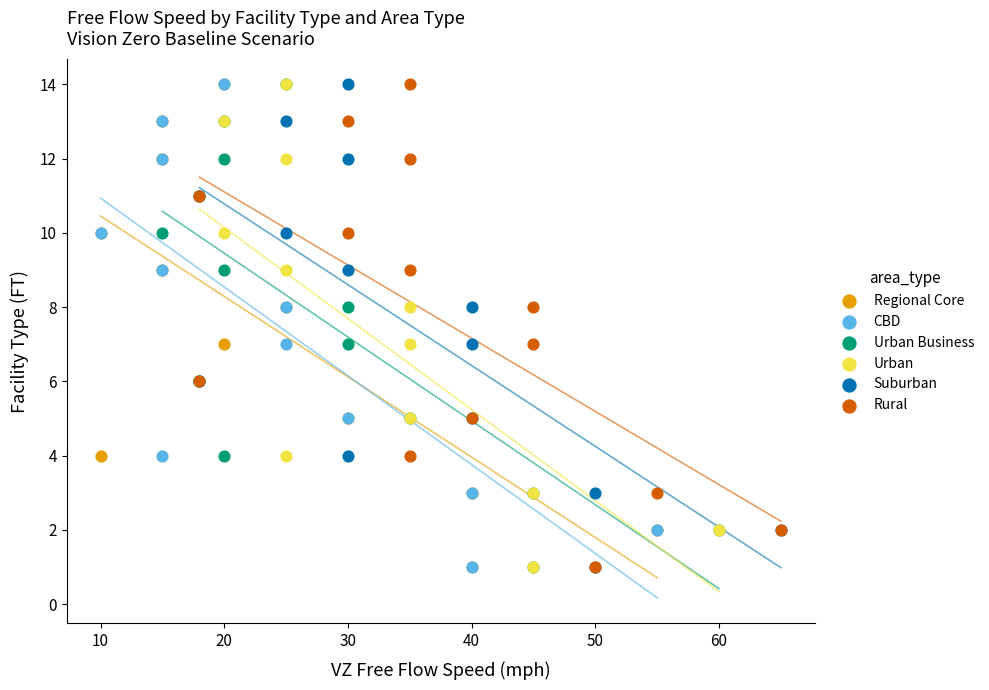

What are all the series names shown in the legend?

Regional Core, CBD, Urban Business, Urban, Suburban, Rural